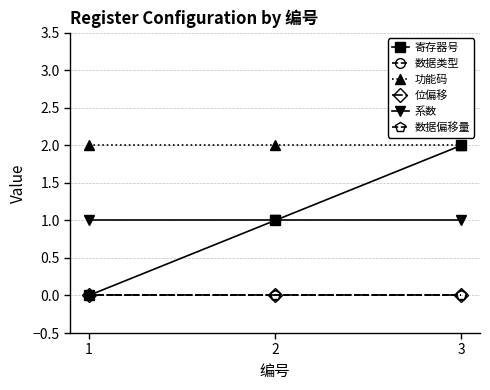

What is the value of the 系数 point at the 2nd from the left?

1